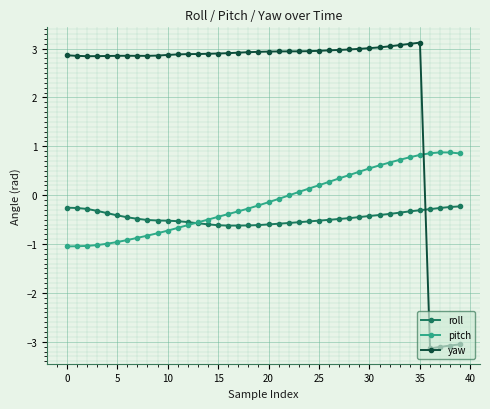

How many lines are shown in the chart?

3